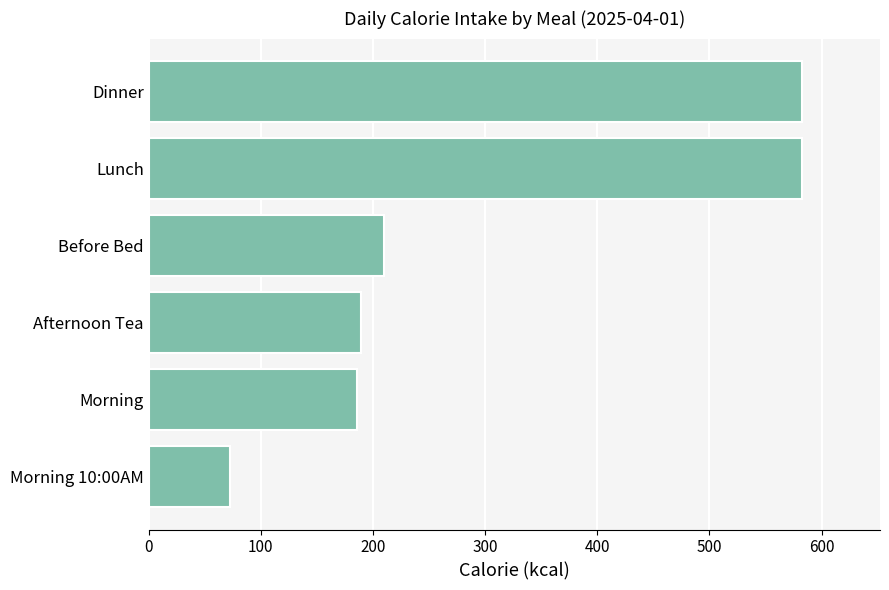

Reading bottom to top, what are all the values shown in this chart?

72.2	185.4	189.7	210.0	582.2	582.2